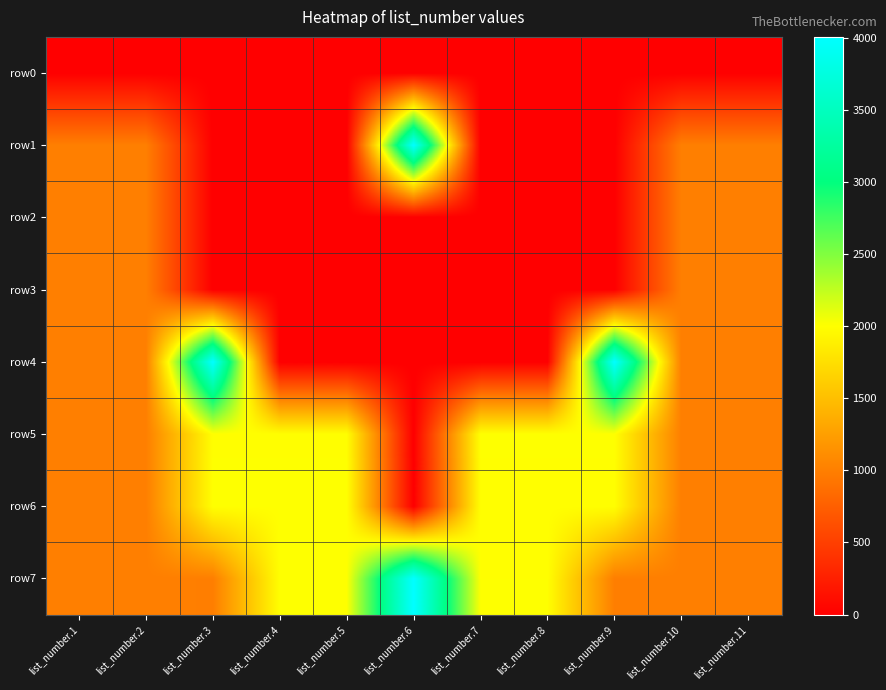

At how many categories does at least one series exceed 3344?

3